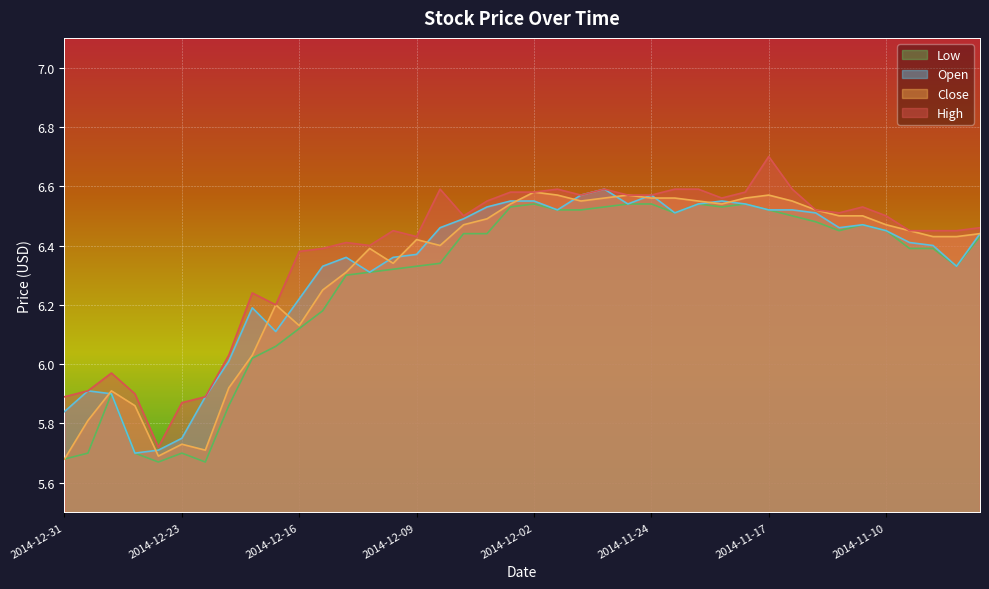

Which series changed the most between 2014-12-19 and 2014-12-04?

Low